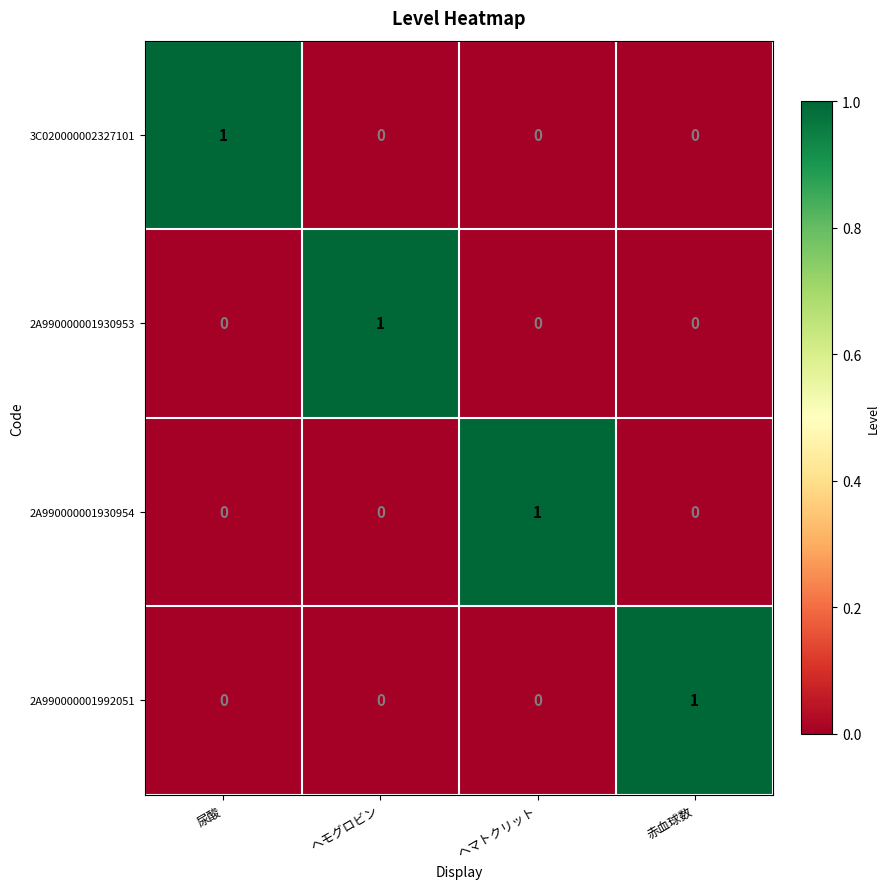

Count the number of data series in this chart.

4